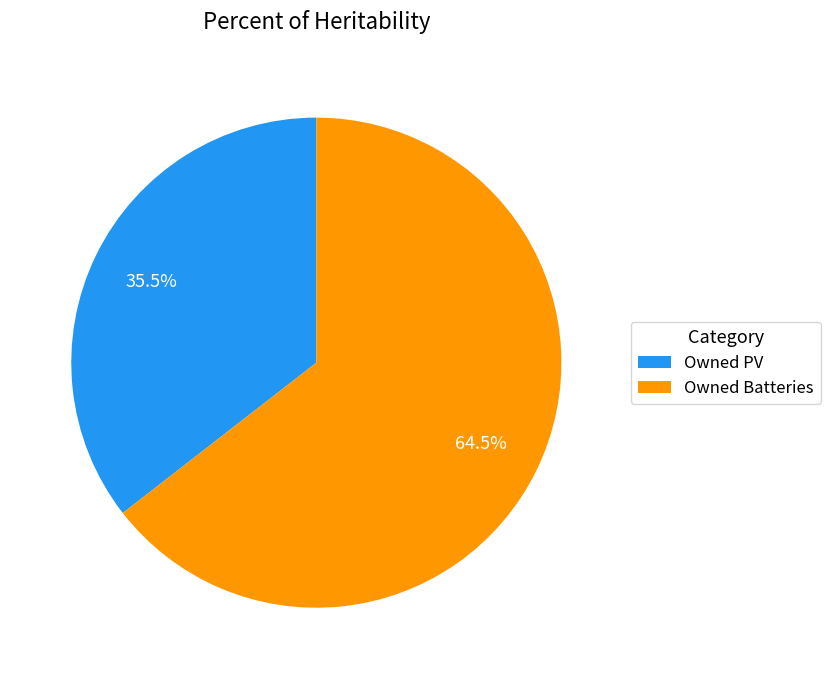

Between Owned Batteries and Owned PV, which is larger?

Owned Batteries